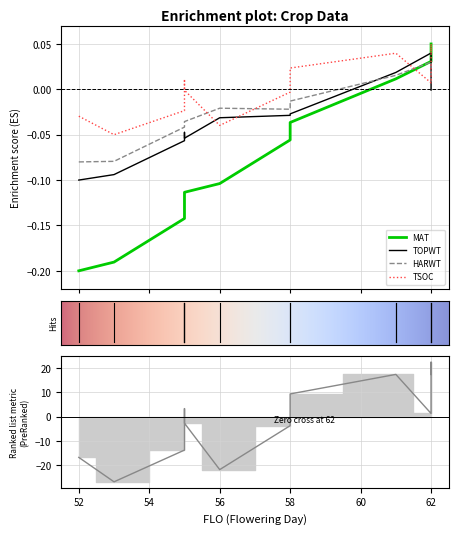

How many times do TOPWT and MAT cross each other?

1